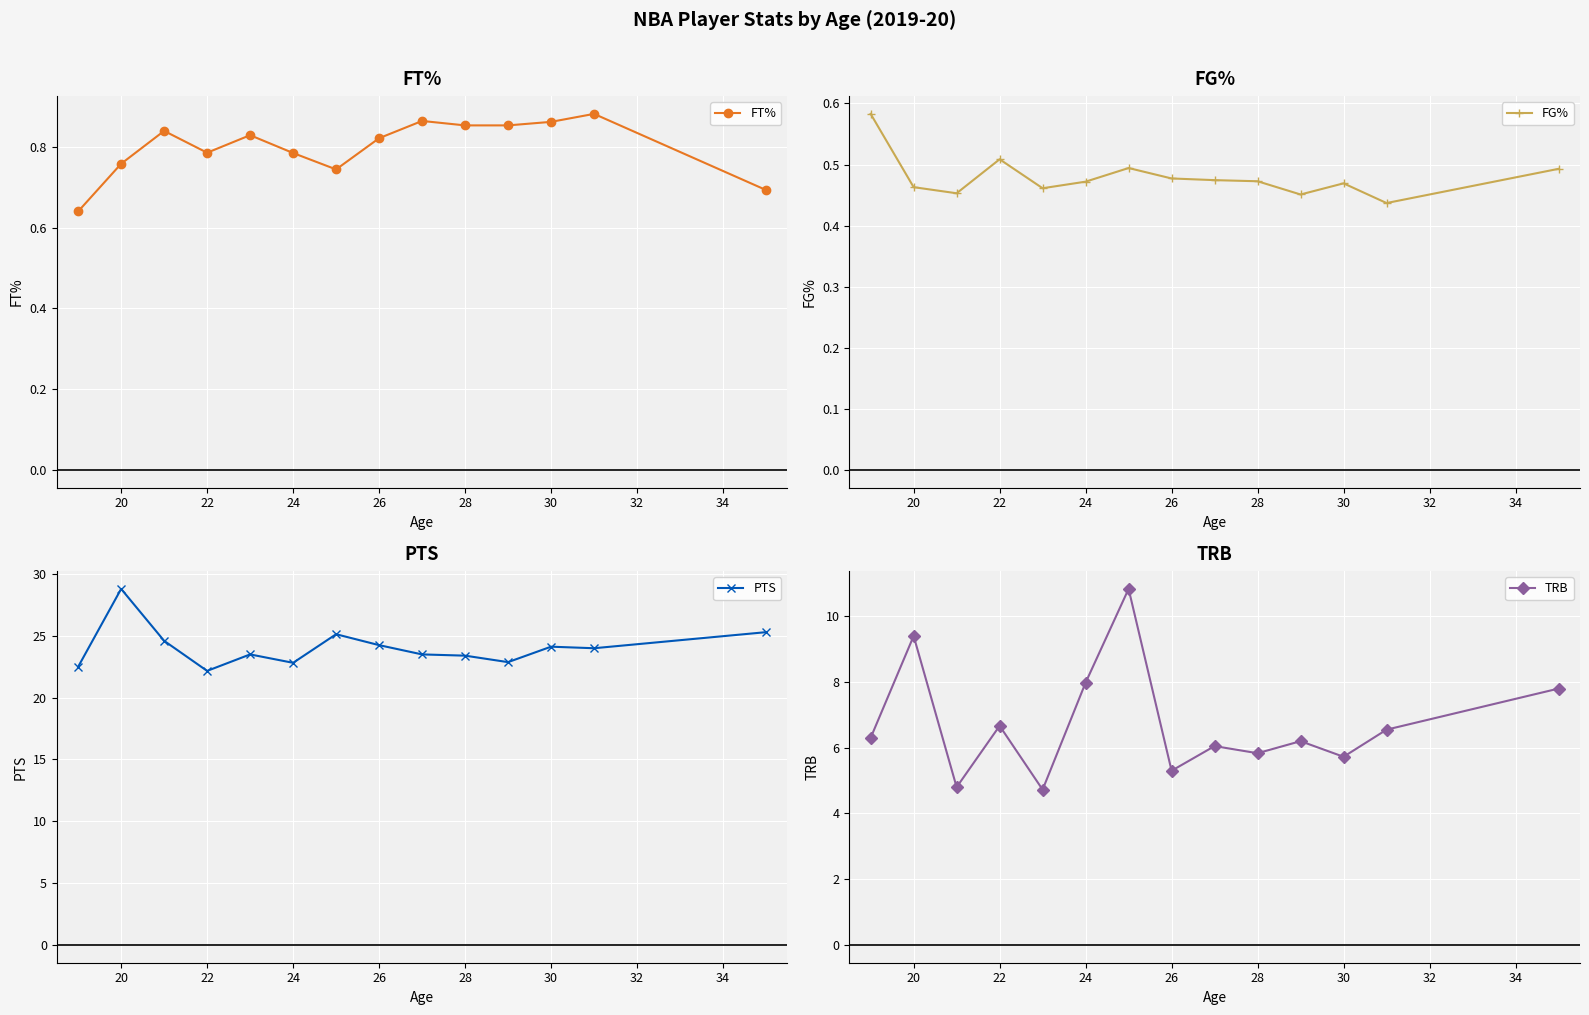

What is the difference between the maximum and minimum values in the TRB series?

6.1